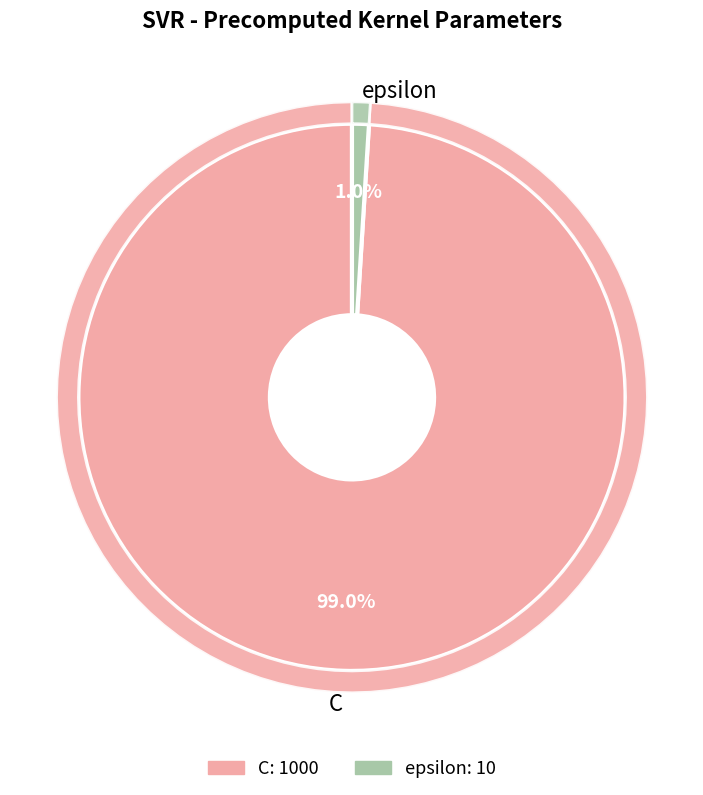

To the nearest percent, what portion does epsilon represent?

1%